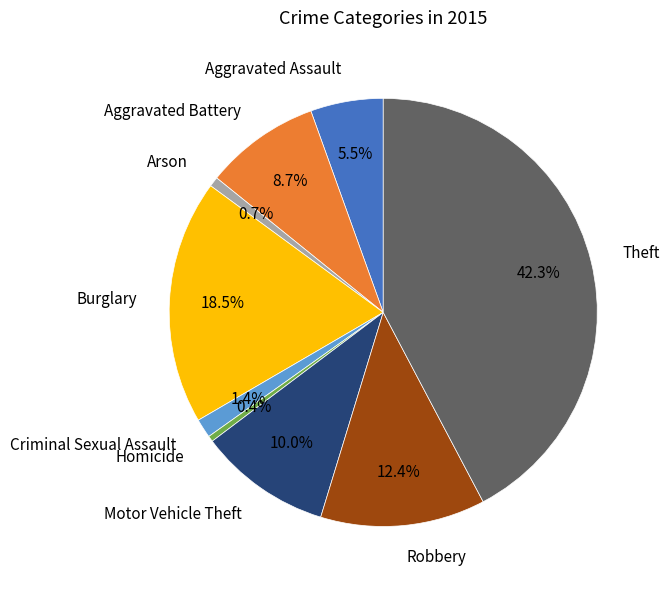

To the nearest percent, what portion does Motor Vehicle Theft represent?

10%